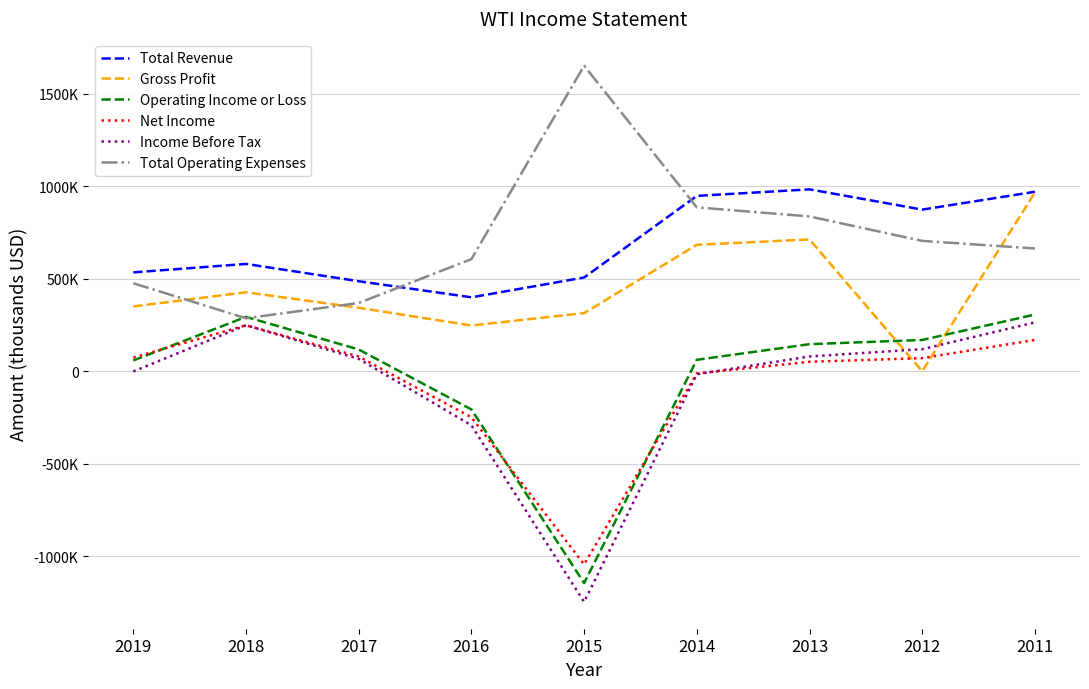

What are all the series names shown in the legend?

Total Revenue, Gross Profit, Operating Income or Loss, Net Income, Income Before Tax, Total Operating Expenses